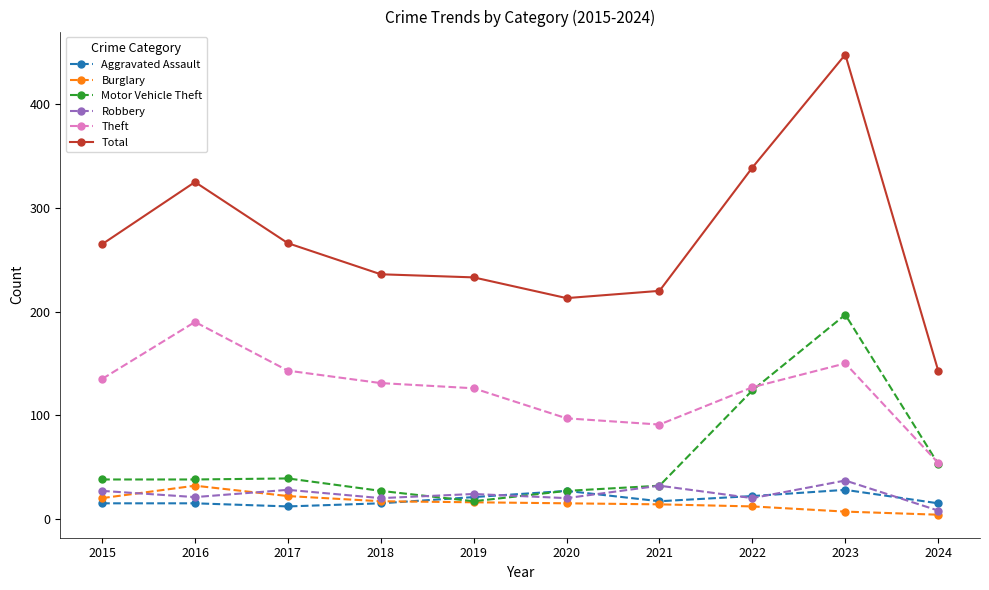

Between 2022 and 2023, which series saw the biggest shift?

Total